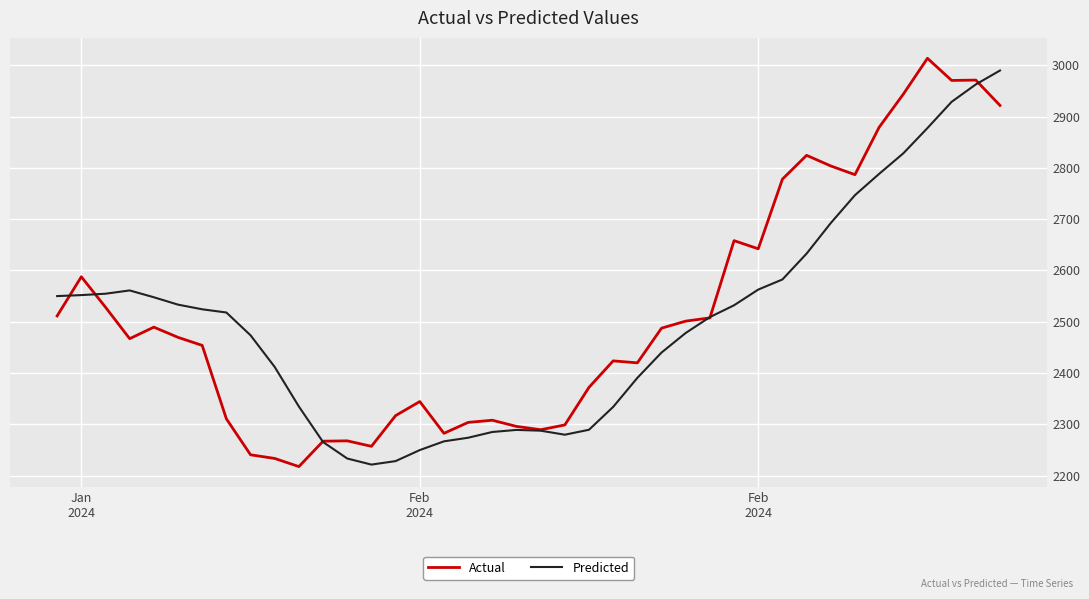

What is the smallest value displayed?

2217.7